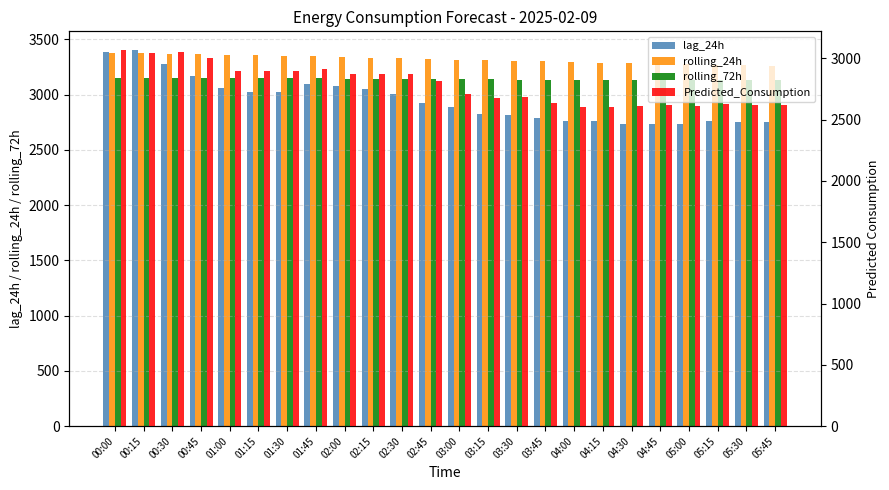

Which category has the highest value in the rolling_24h series?

00:00